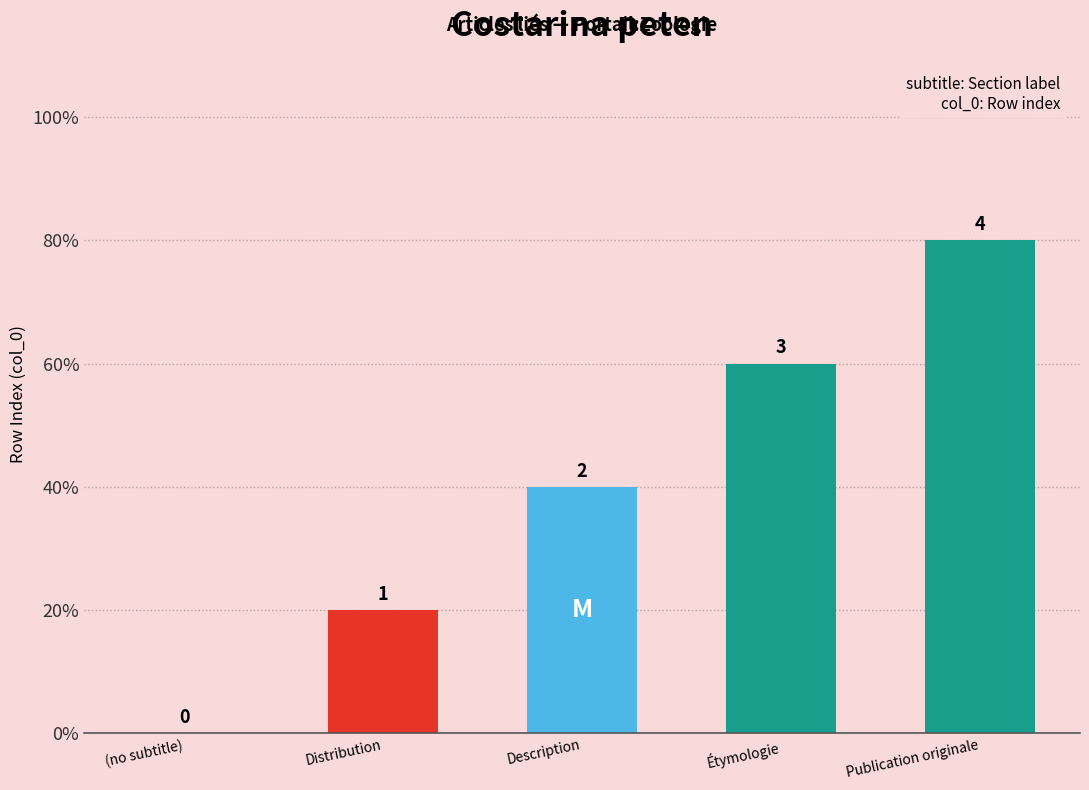

Rank the categories by value from highest to lowest.

Publication originale, Étymologie, Description, Distribution, (no subtitle)